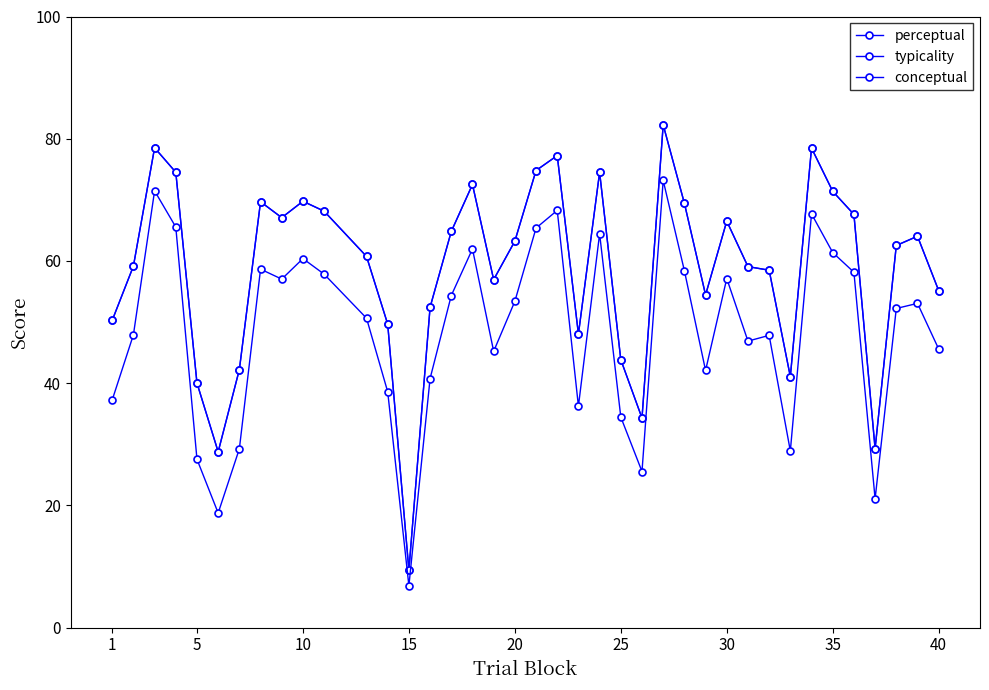

Does the chart have visible grid lines?

No